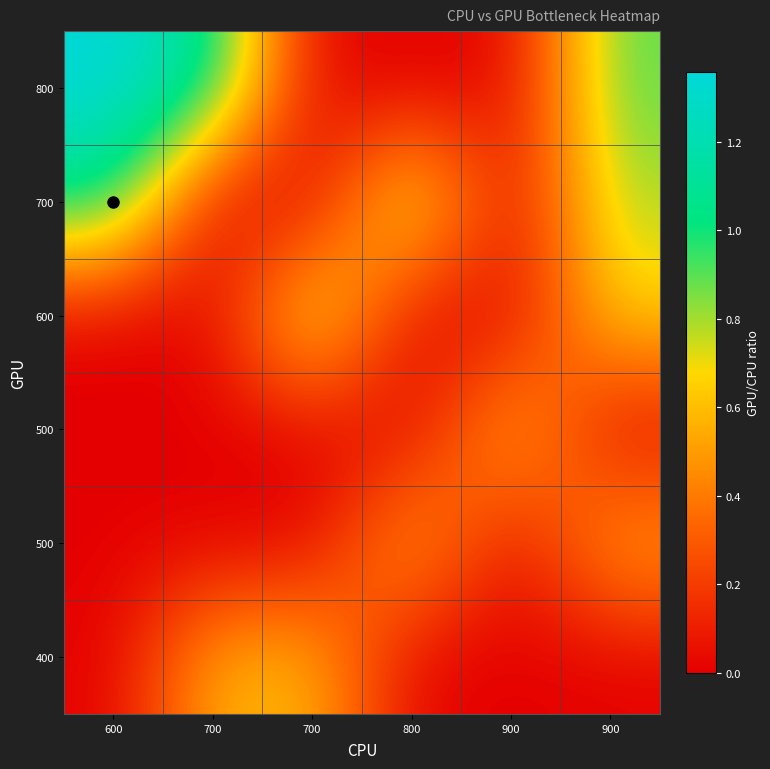

Count the number of categories in the chart.

6